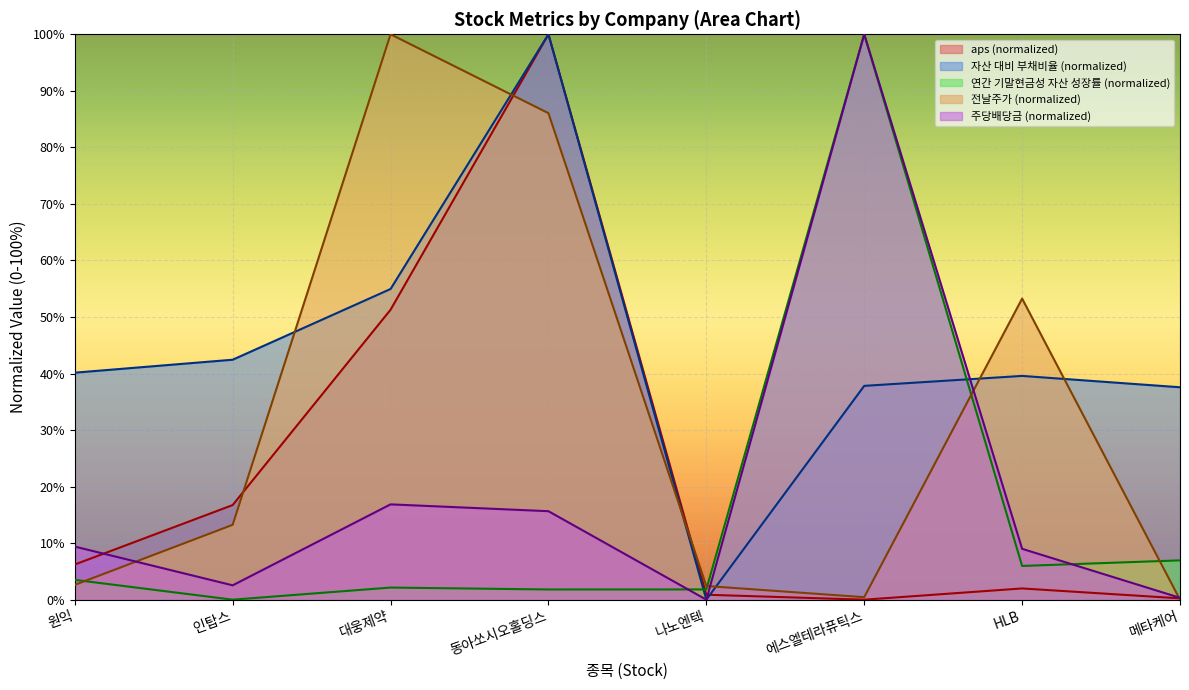

Is it true that 전날주가 (normalized) equals 134.6 at 동아쏘시오홀딩스?

False